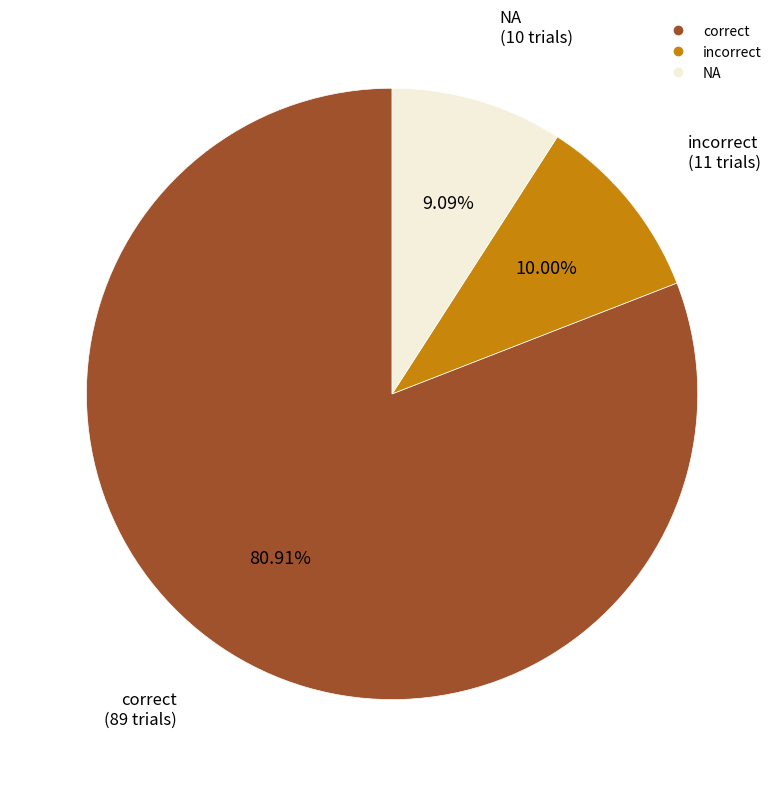

How much of the chart is everything except correct?

19.1%